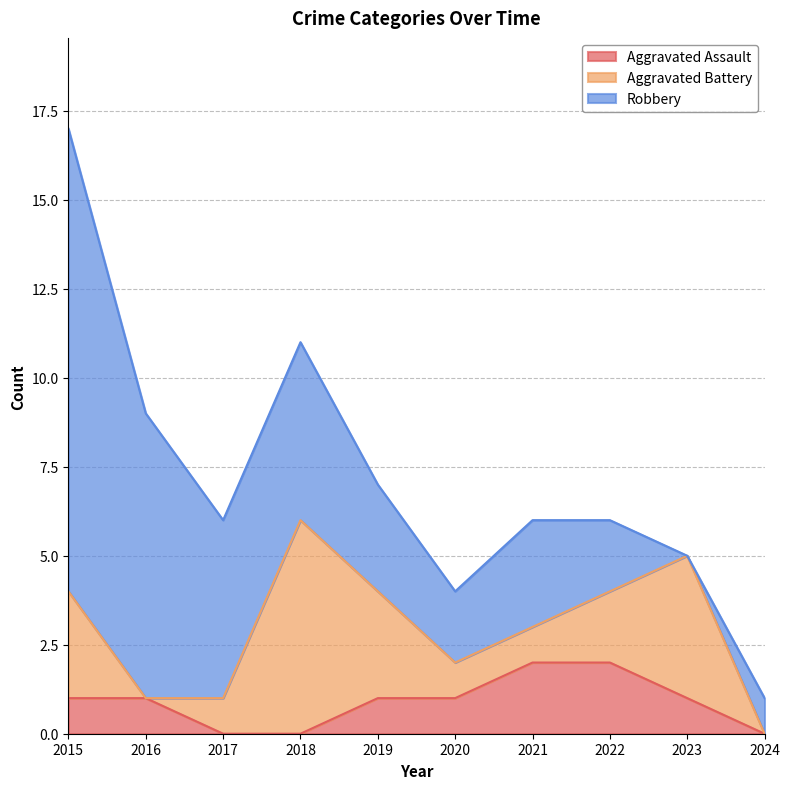

The value of Aggravated Battery at 2015 is 1. True or false?

False